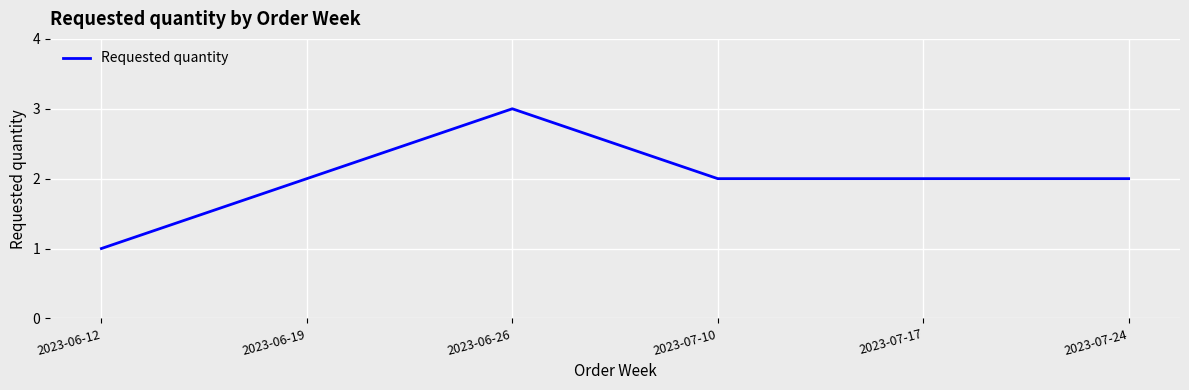

Which category has the lowest value across all series?

2023-06-12